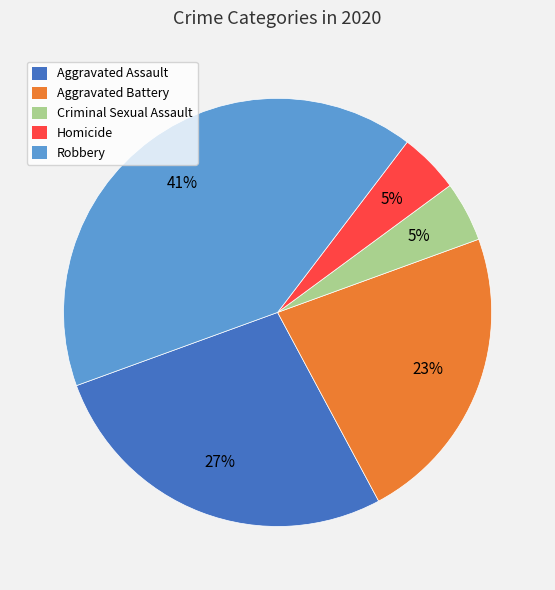

Which slice is the largest?

Robbery